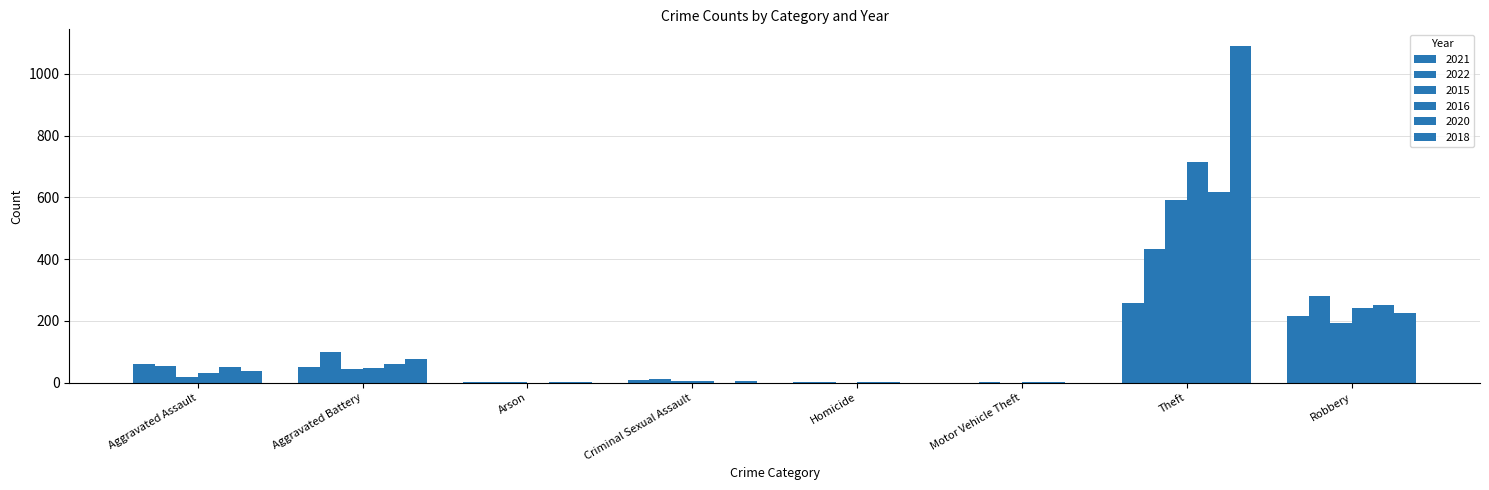

How many distinct data groups are displayed?

6